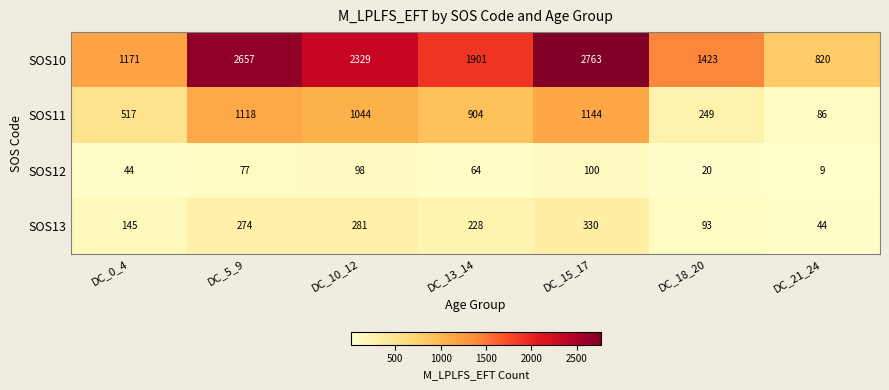

At which category does the chart reach its peak across all series?

DC_15_17